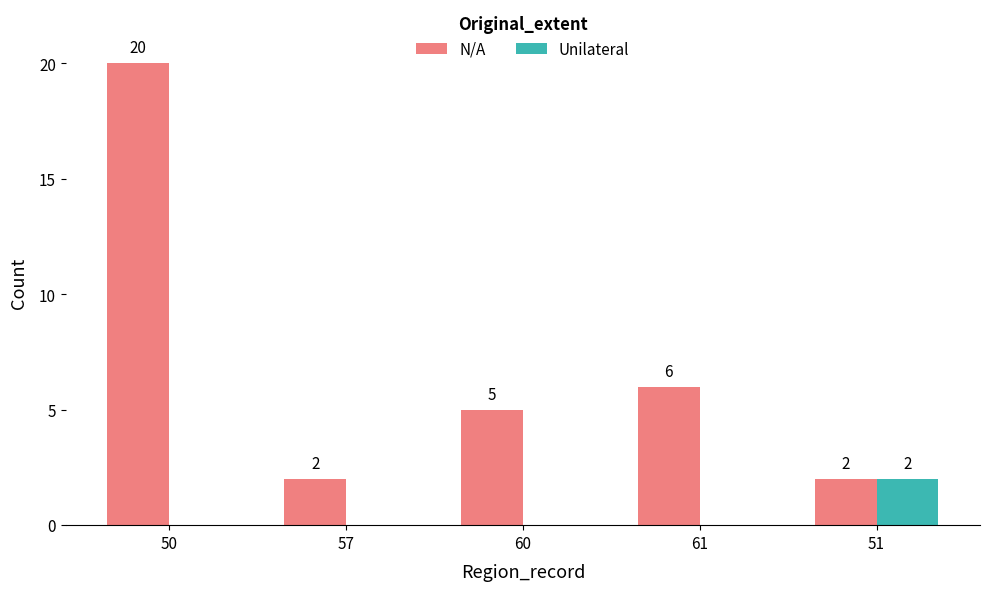

What is the maximum value shown in the chart?

20